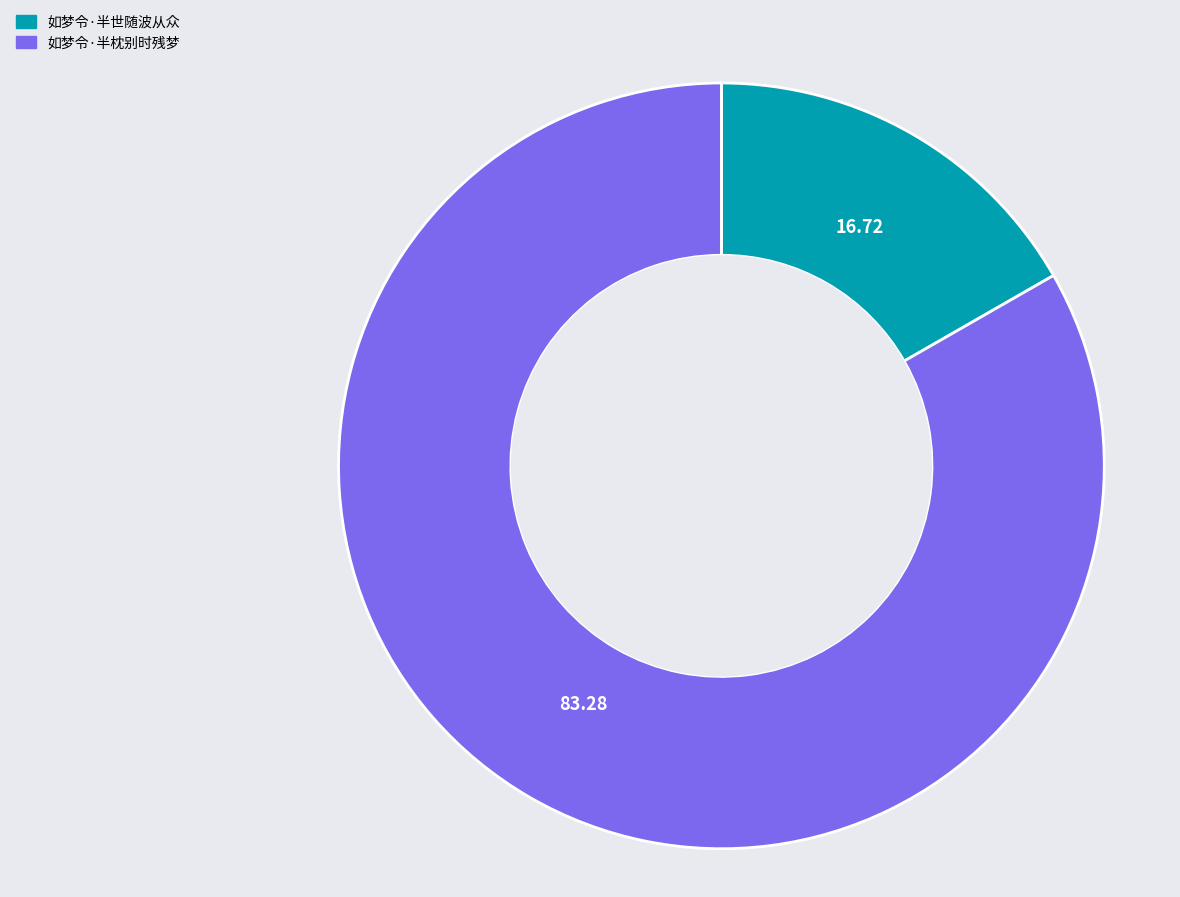

Count the number of slices in the pie.

2